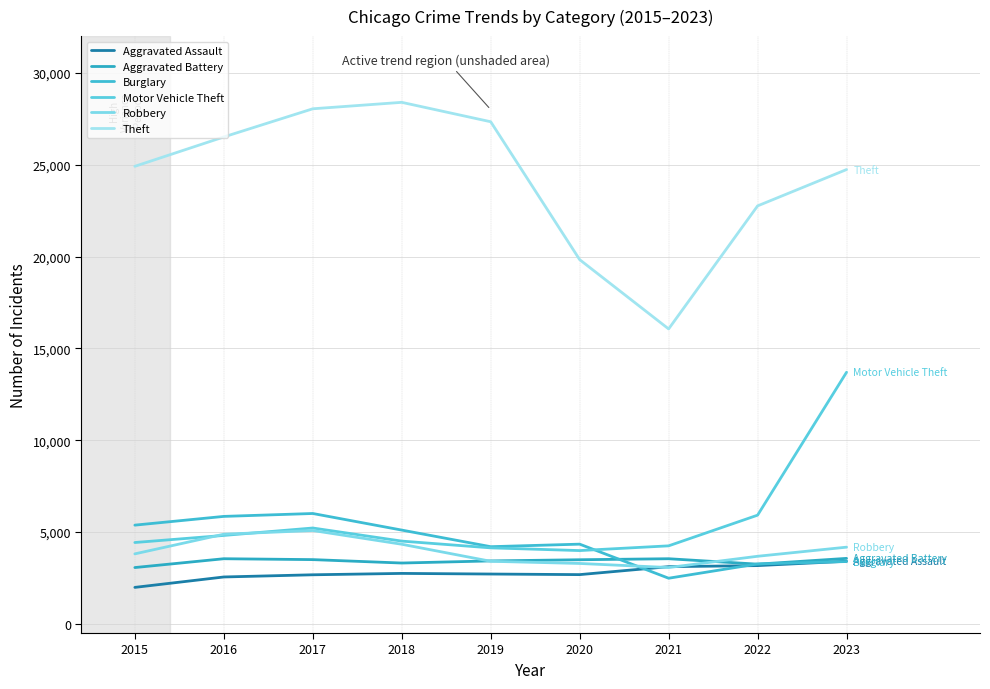

What is the sum of the Theft values at 2019 and 2020?

47166